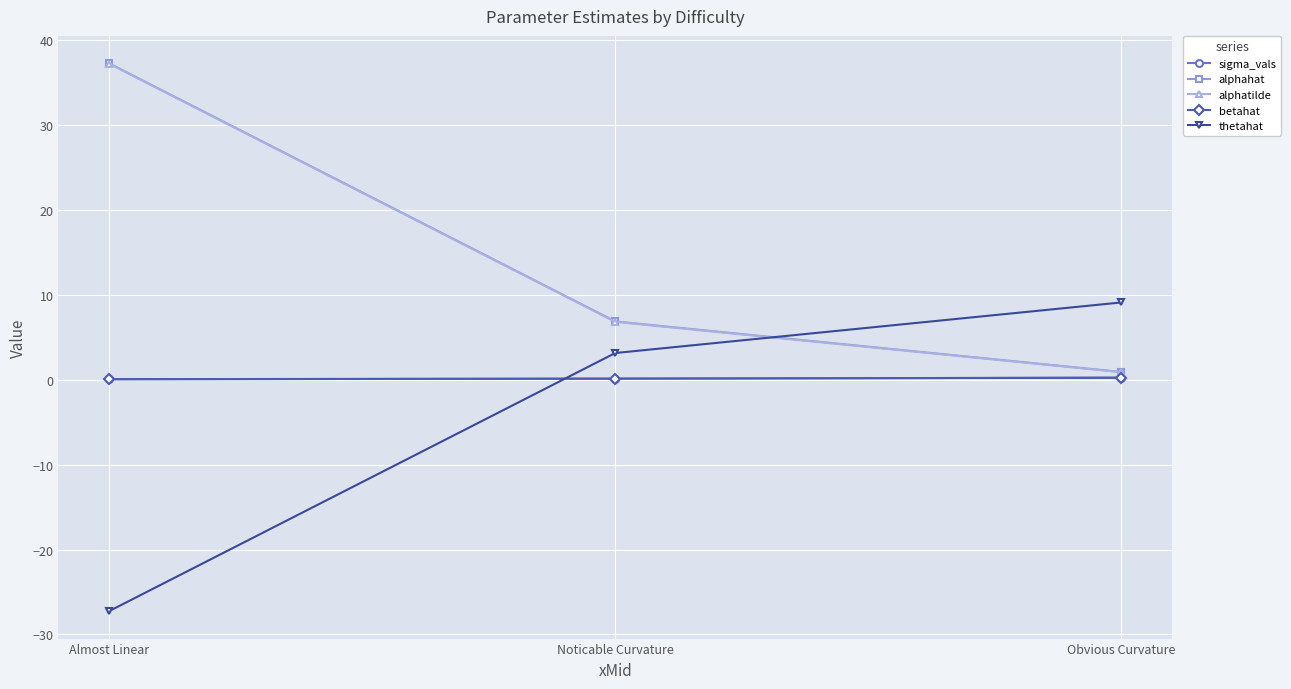

At which category is the sum across all series the highest?

Almost Linear